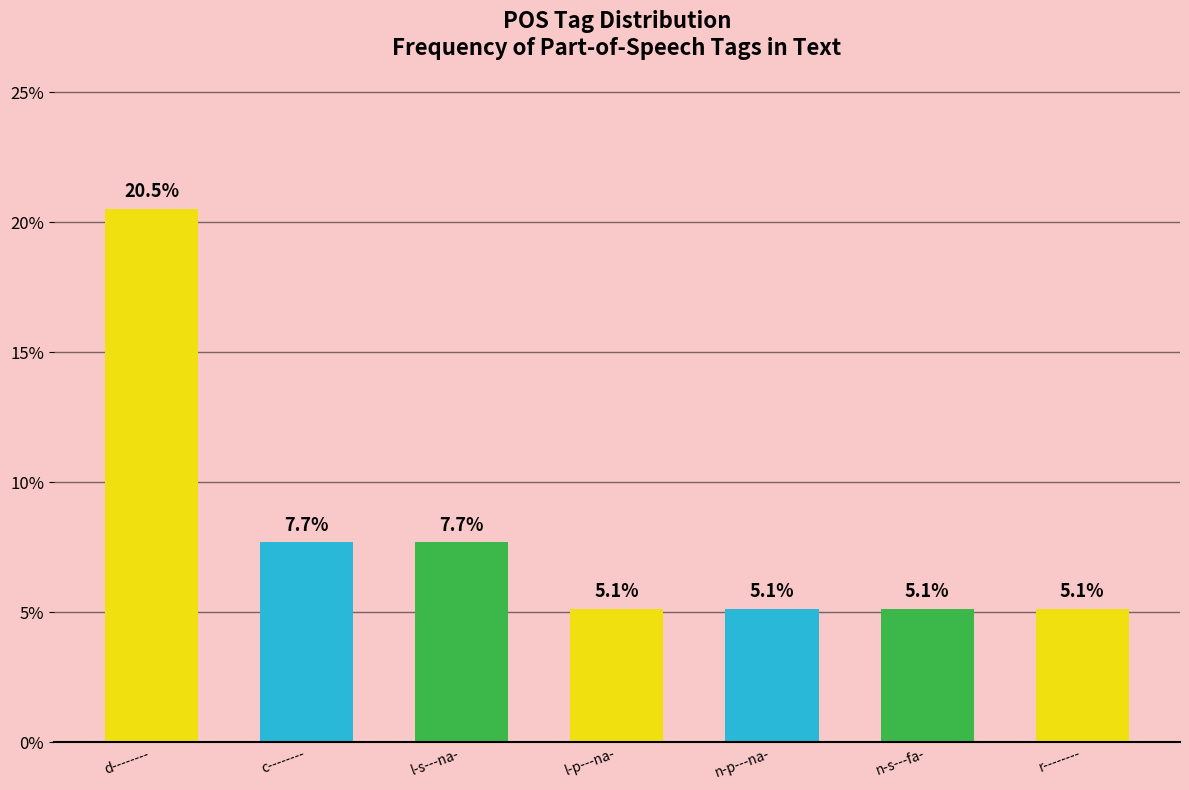

Reading left to right, list all the values displayed in this chart.

20.5	7.7	7.7	5.1	5.1	5.1	5.1